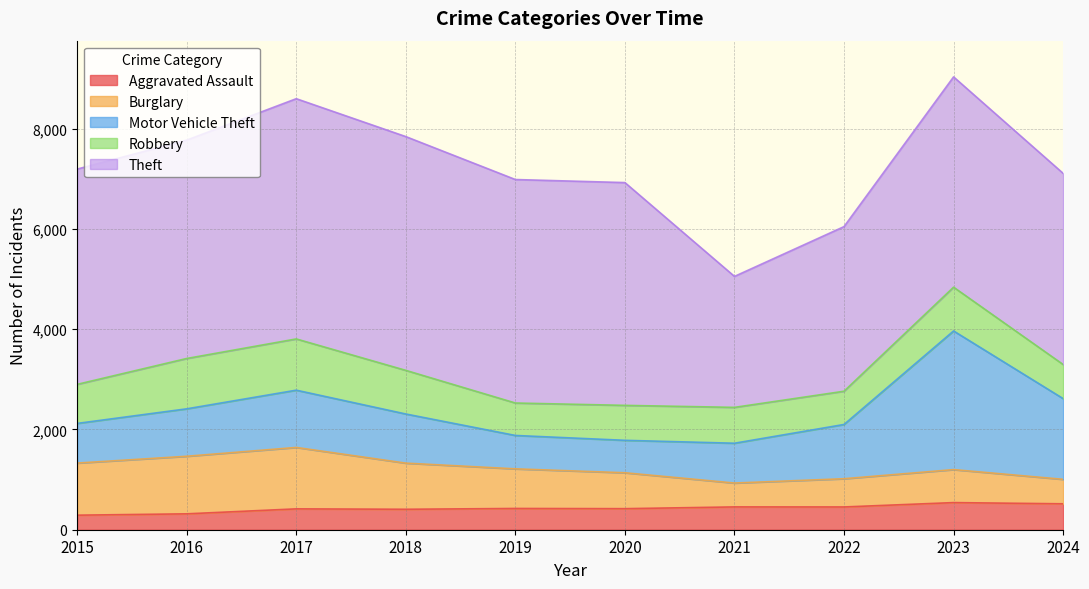

Reading left to right, extract all data points from this chart.

Aggravated Assault: 290	317	416	408	424	420	455	454	541	517
Burglary: 1039	1148	1225	920	790	716	476	563	658	488
Motor Vehicle Theft: 791	946	1142	980	666	647	794	1082	2765	1610
Robbery: 779	1004	1022	870	647	697	715	663	873	680
Theft: 4293	4355	4791	4662	4457	4443	2612	3283	4194	3812